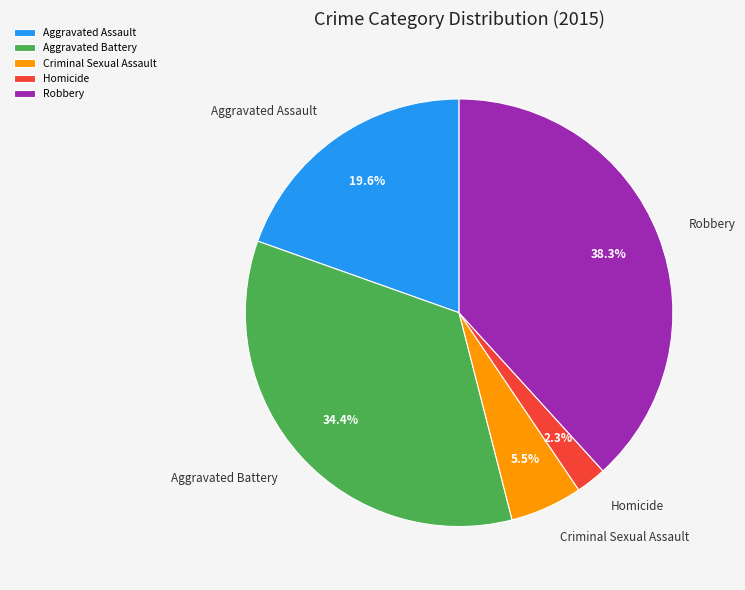

Count the number of slices in the pie.

5